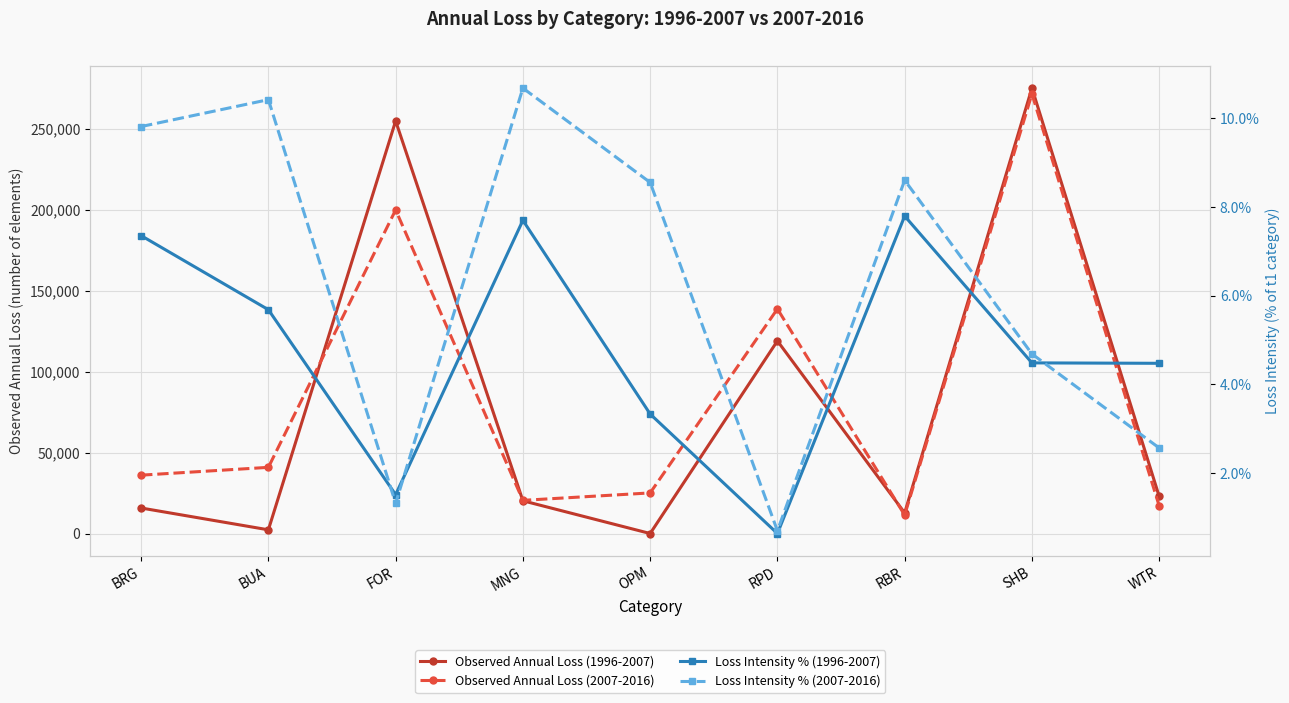

The value of Observed Annual Loss (1996-2007) at MNG is 34553.2. True or false?

False